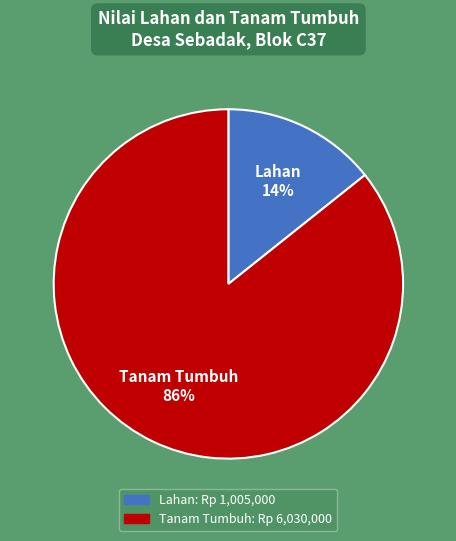

How many segments does this pie chart have?

2